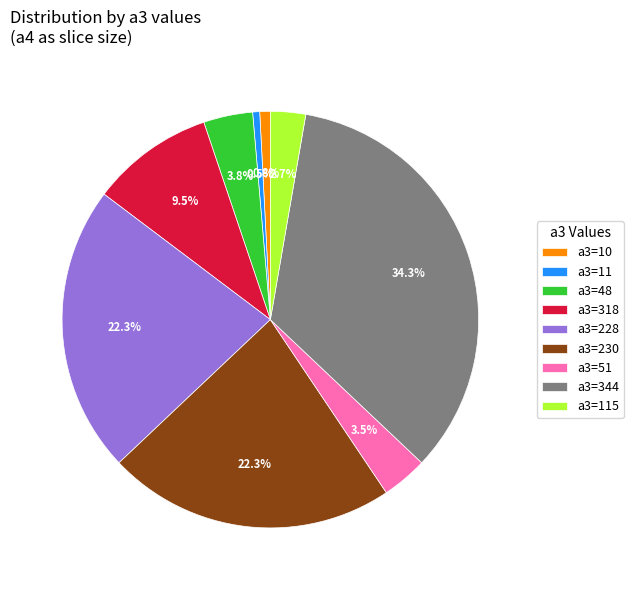

To the nearest percent, what is the difference between the largest and smallest slice percentages?

34%